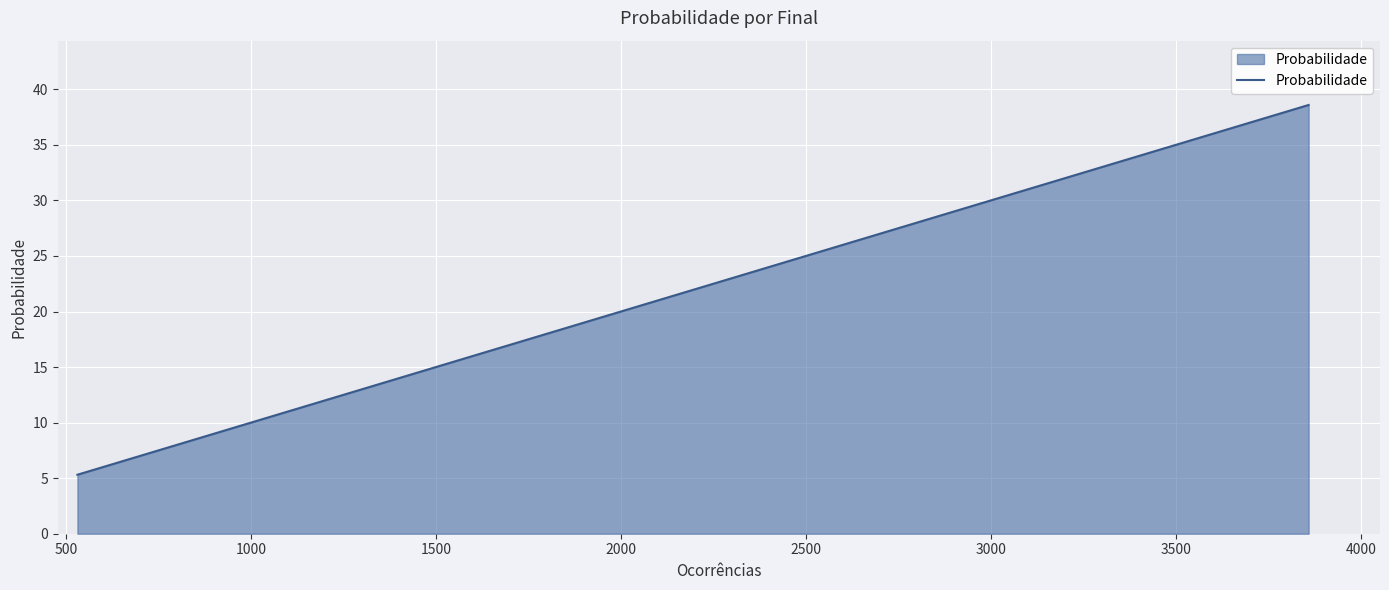

What is the average value?

25.0